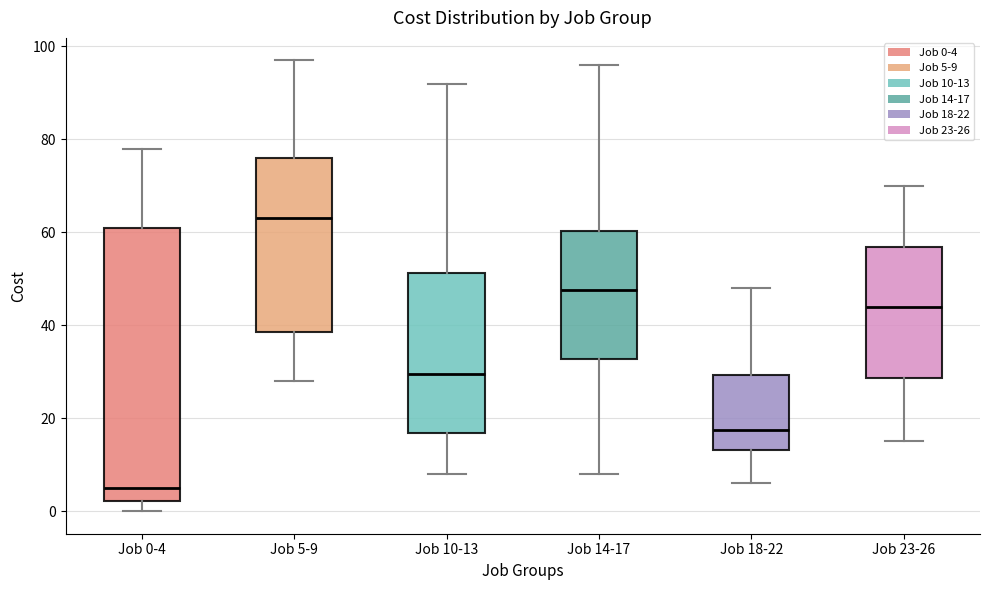

Reading left to right, read every box against the y-axis: the position of its median line, the range the box covers, and the ends of its whiskers. The values are not printed on the chart, so give them approximately, as read against the axis.

Job 0-4: median 6, box 2 to 62, whiskers 0 to 78
Job 5-9: median 64, box 38 to 76, whiskers 28 to 98
Job 10-13: median 30, box 16 to 52, whiskers 8 to 92
Job 14-17: median 48, box 32 to 60, whiskers 8 to 96
Job 18-22: median 18, box 14 to 30, whiskers 6 to 48
Job 23-26: median 44, box 28 to 56, whiskers 16 to 70